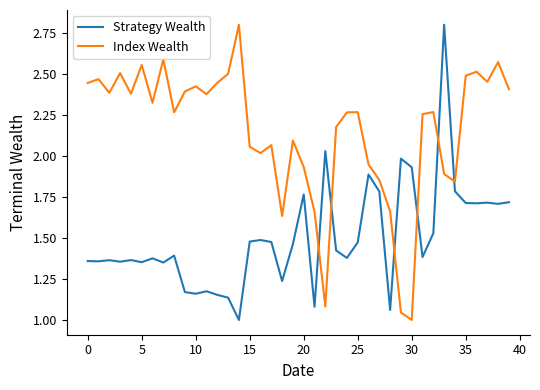

List the series in order of their overall mean, lowest first.

Strategy Wealth, Index Wealth